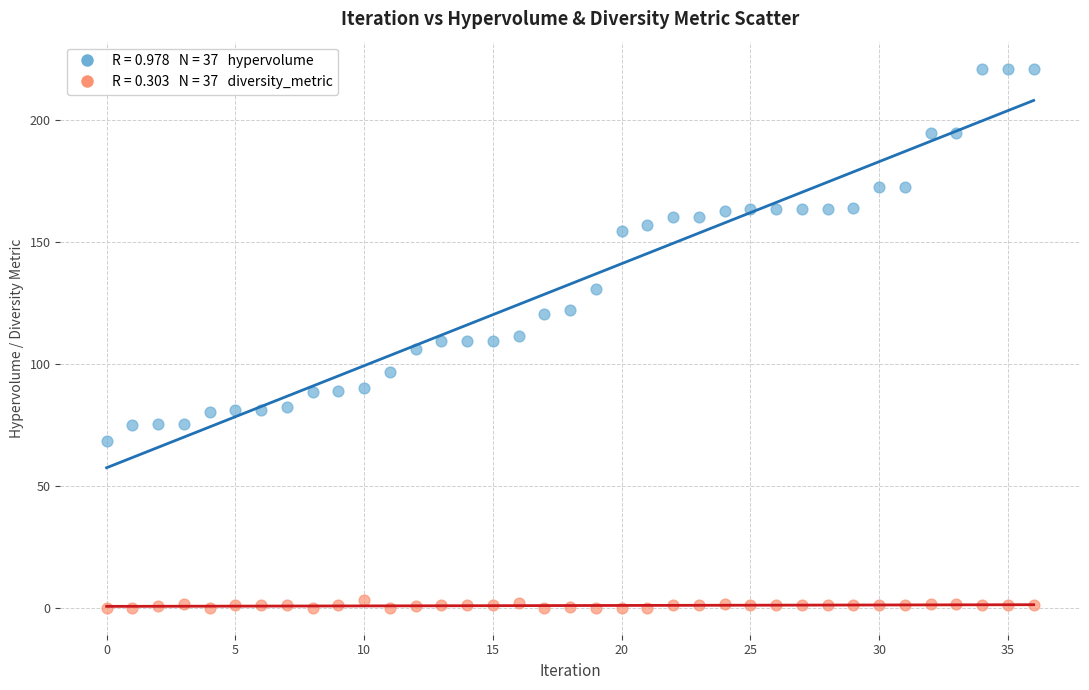

Across all data points, what is the range of Y values (max minus min)?

220.9